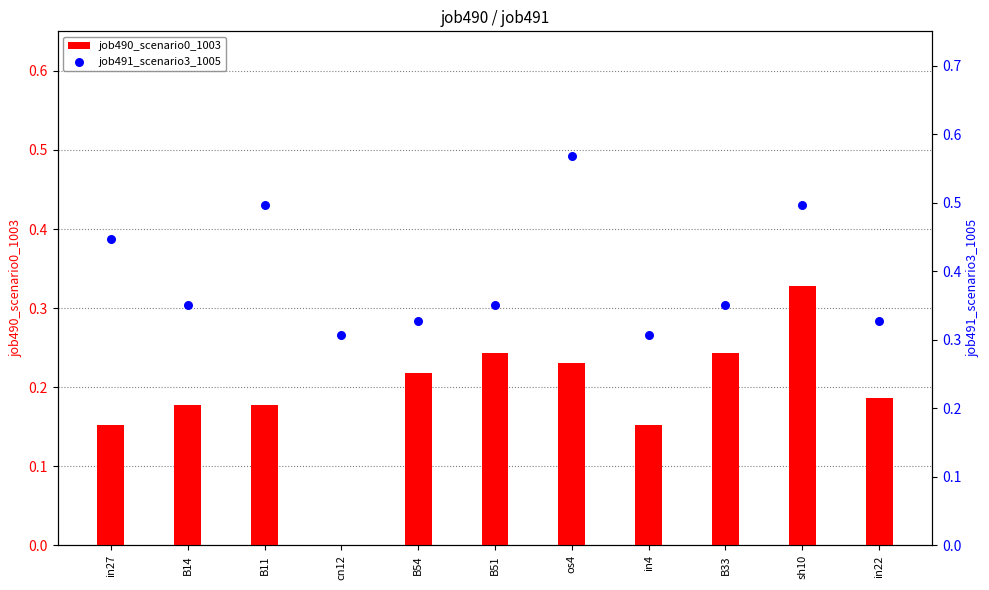

Is the value of job491_scenario3_1005 at cn12 greater than the value of job490_scenario0_1003 at os4?

Yes